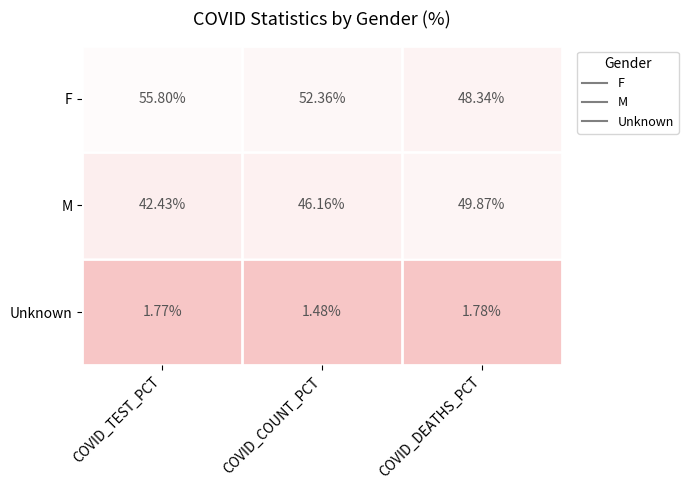

Which series has the widest spread of values?

F